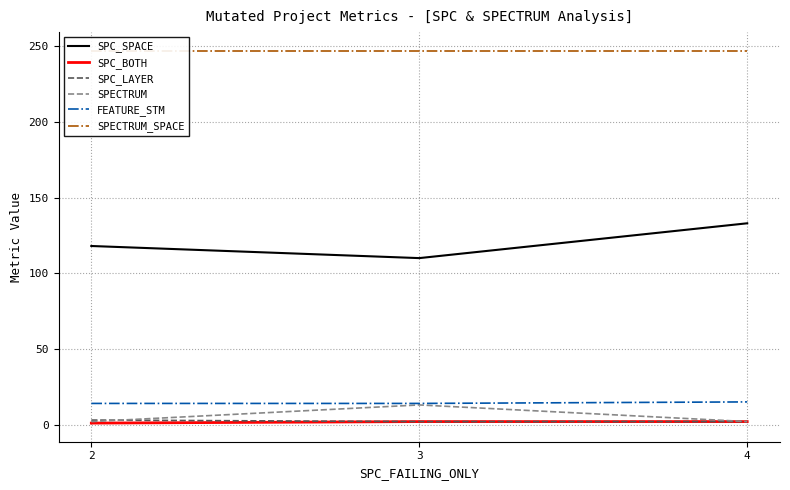

What is the difference between the maximum and minimum values in the FEATURE_STM series?

1